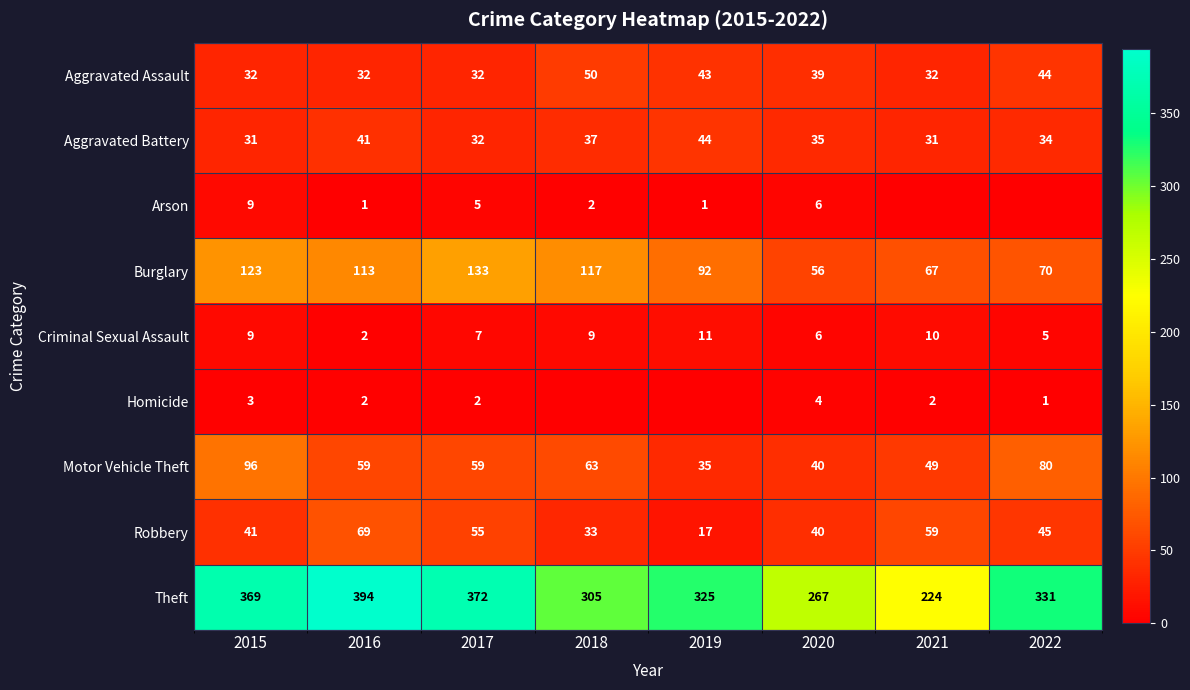

At which label is Robbery closest to 43?

2015